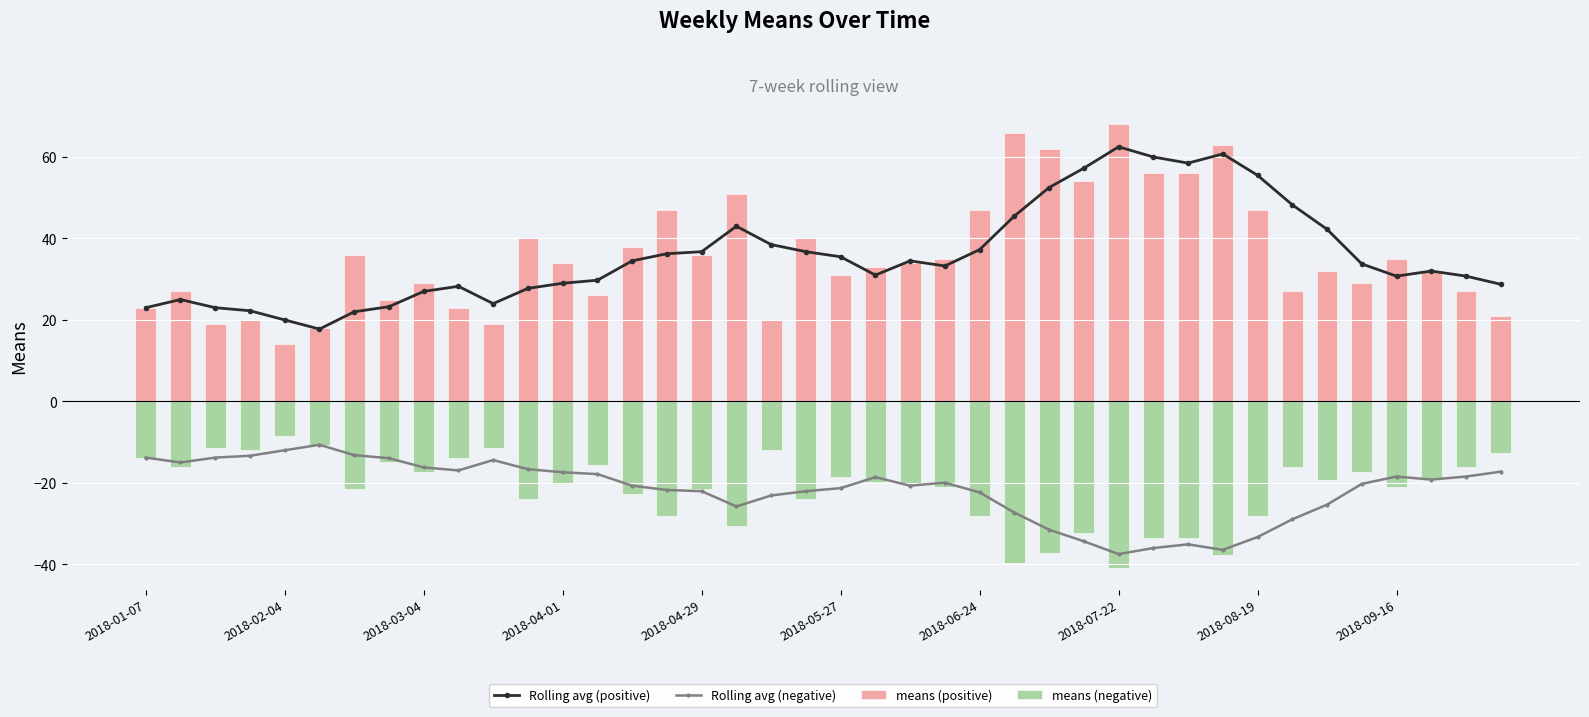

How many data points in Rolling avg (positive) are above 33?

21